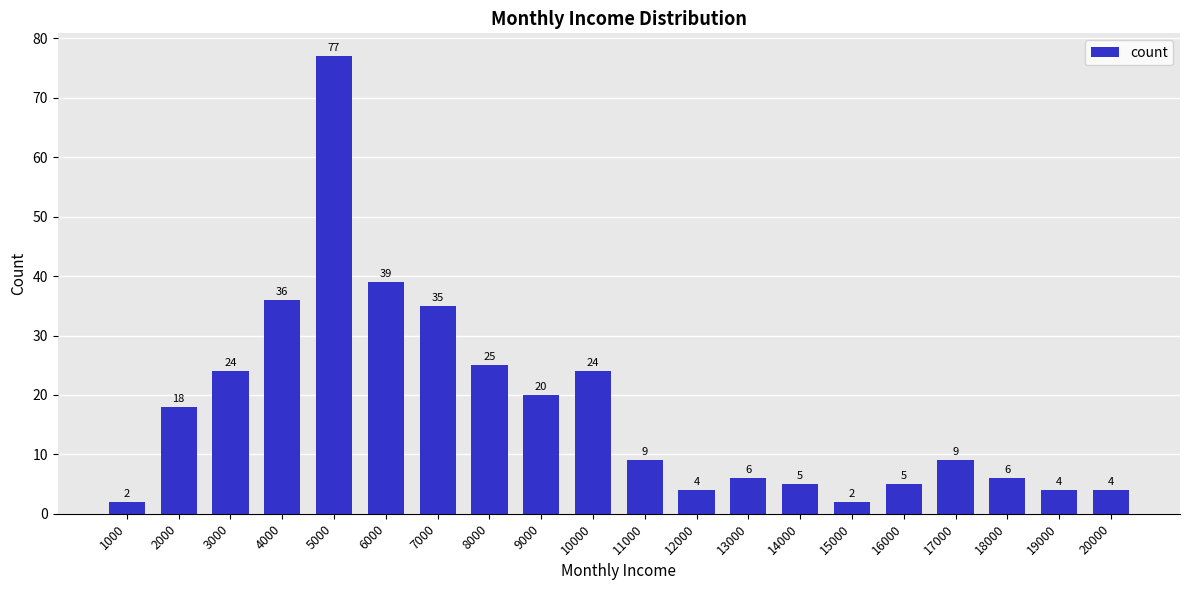

At which category does the chart reach its peak across all series?

5000